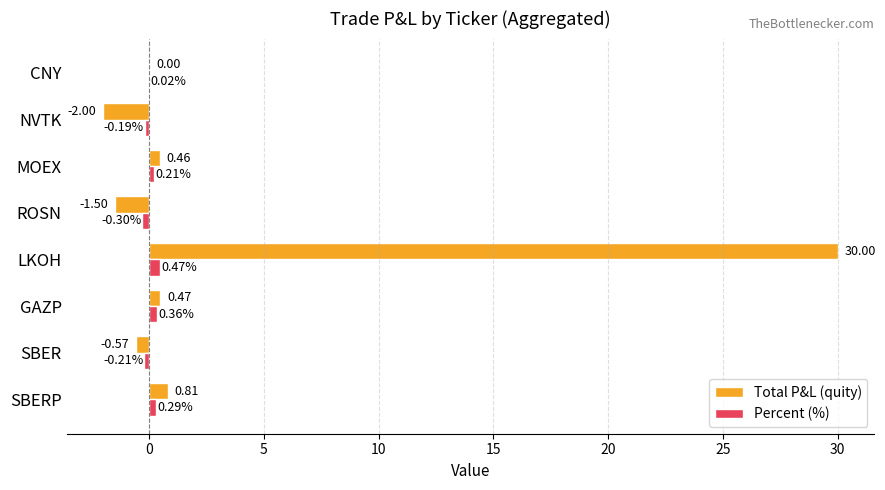

At which label is Total P&L (quity) closest to 14?

SBERP